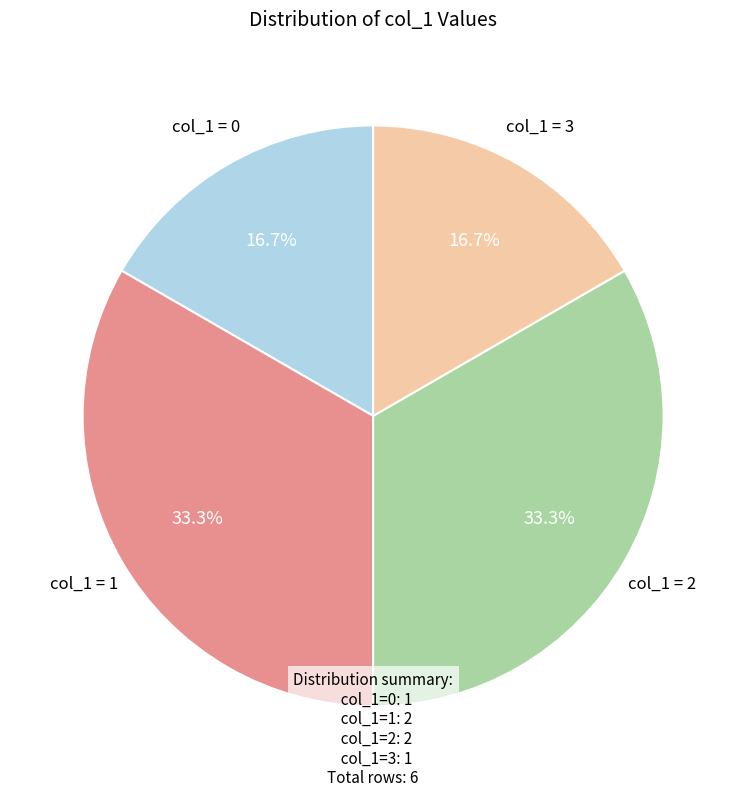

Is there any slice that represents more than half of the pie?

No